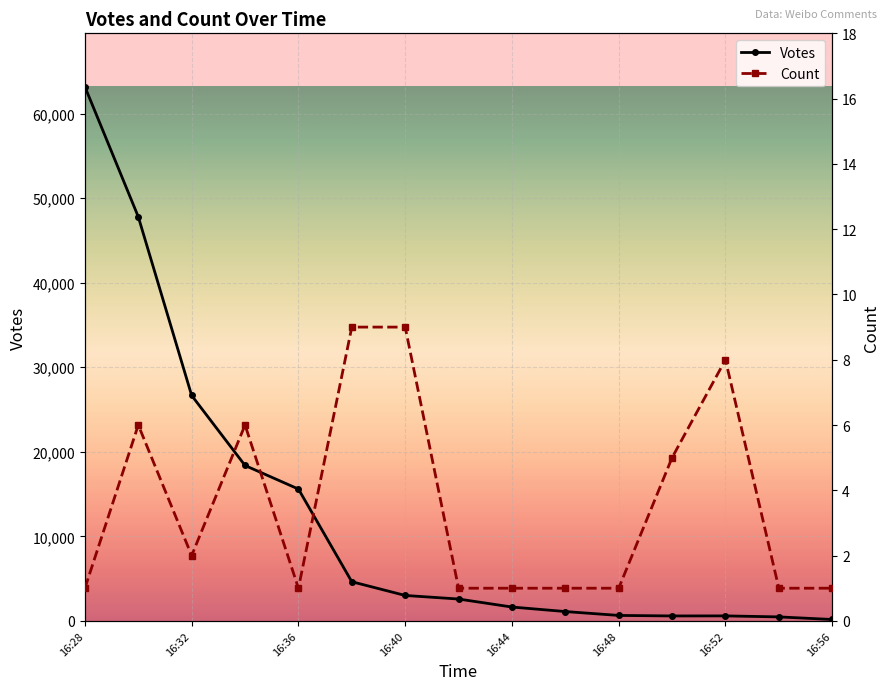

At which label is Votes closest to 31666?

16:32